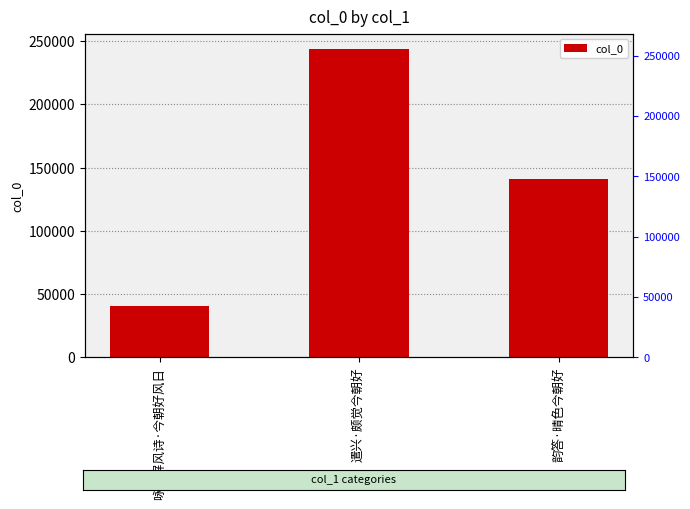

What is the ratio of the value at 韵答·晴色今朝好 to the value at 遣兴·颇觉今朝好?

0.6